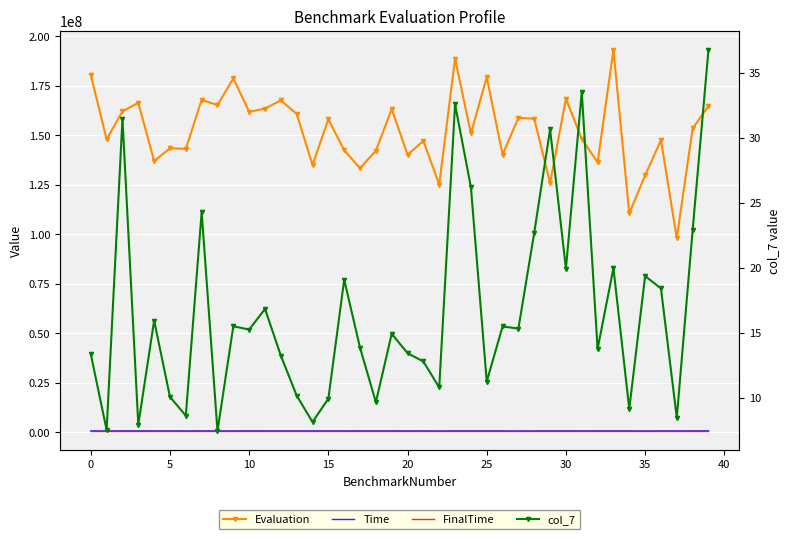

What is the maximum value for col_7?

36.8